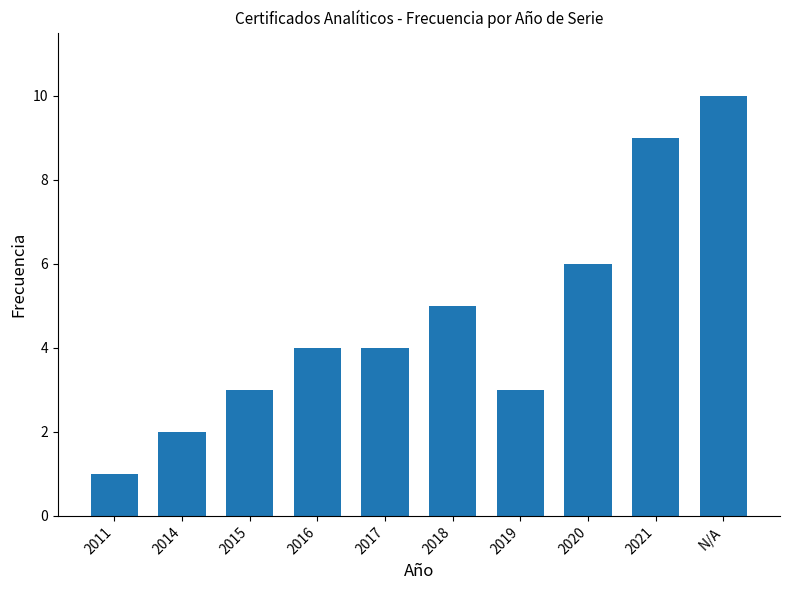

What is the value of the 8th bar from the left?

6